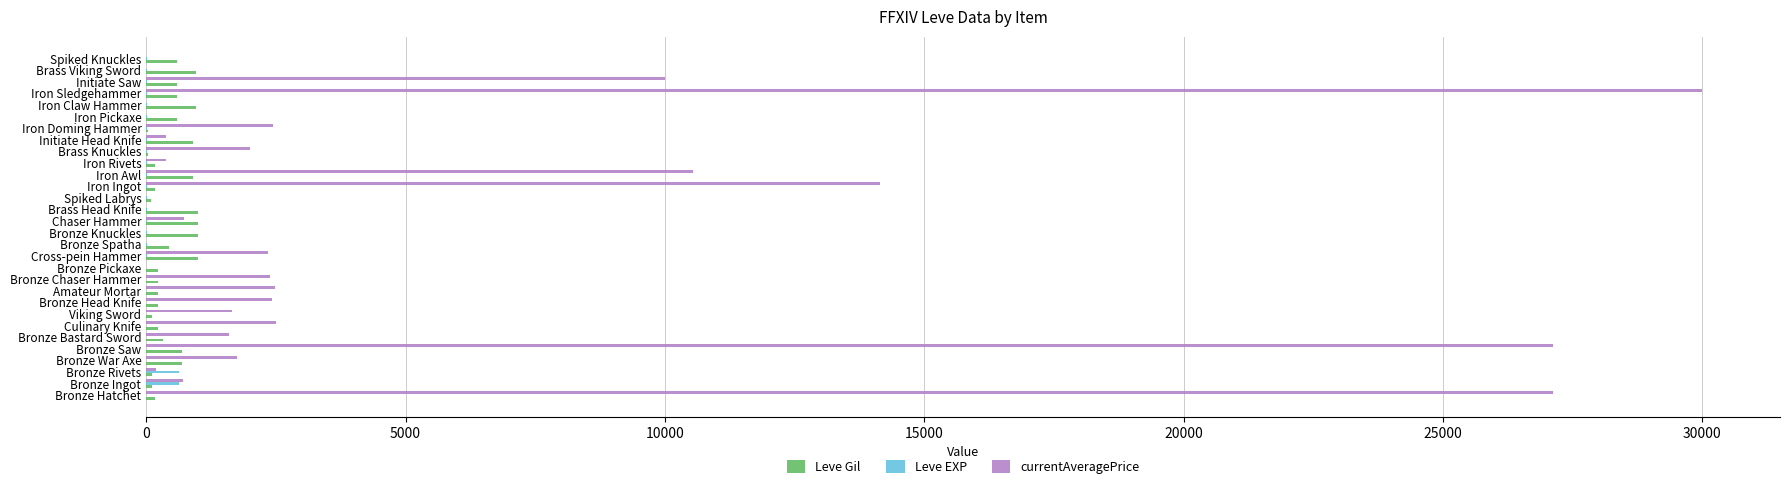

What is the sum of all Leve EXP values?

1534